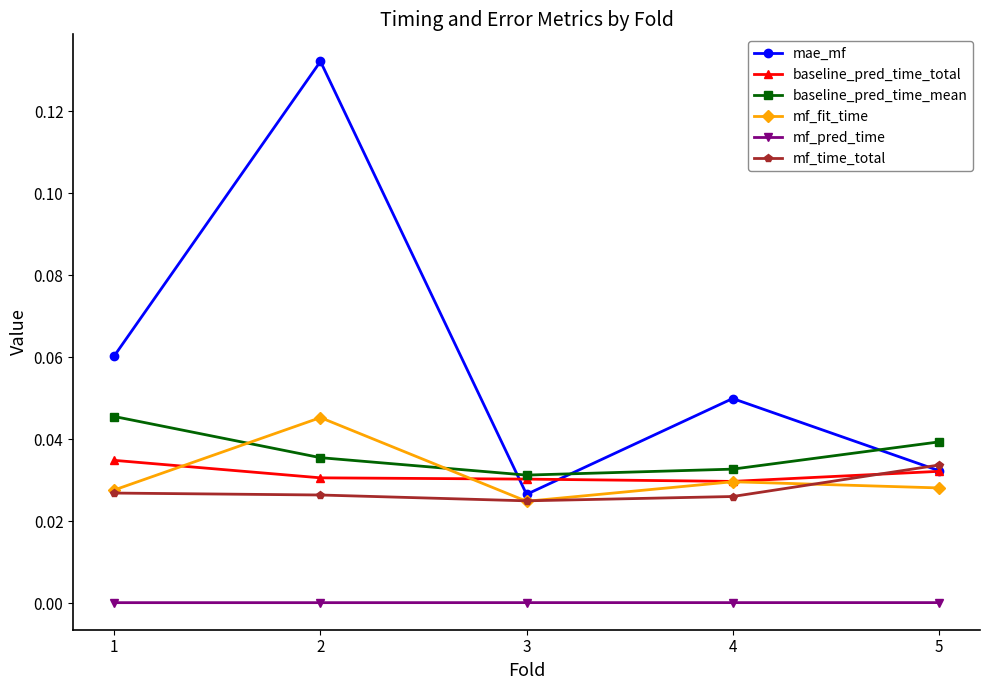

Which series has the largest range (max minus min)?

mae_mf